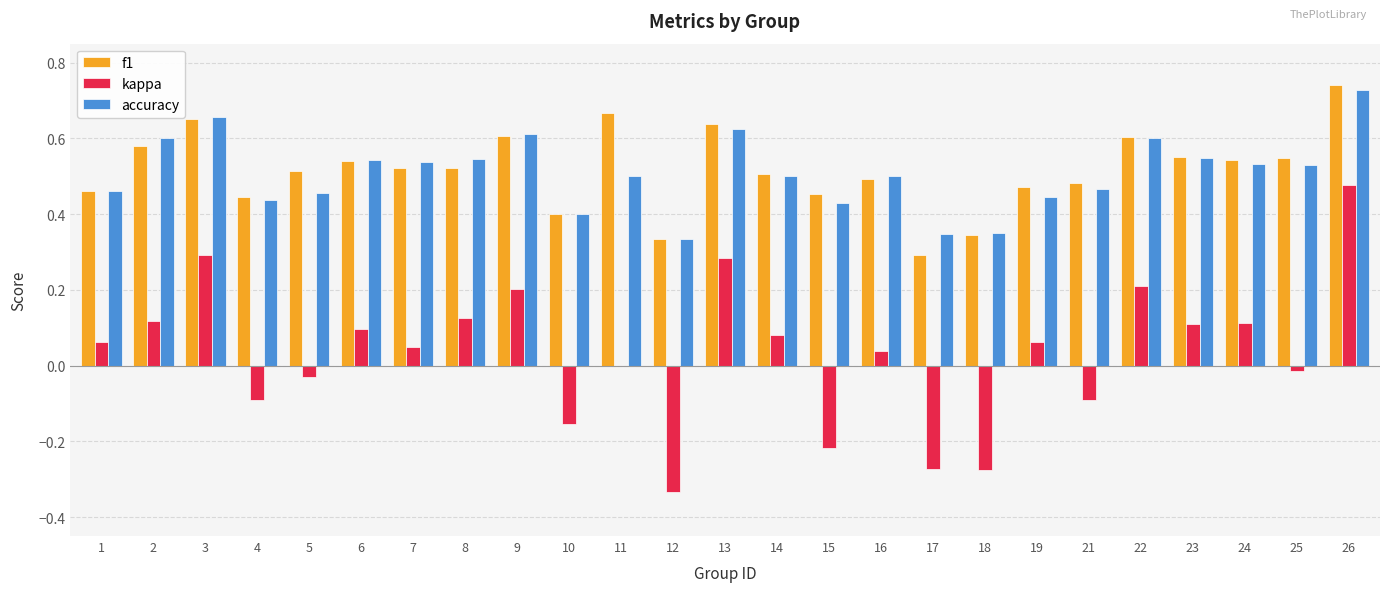

The value of f1 at 2 is 0.6. True or false?

True